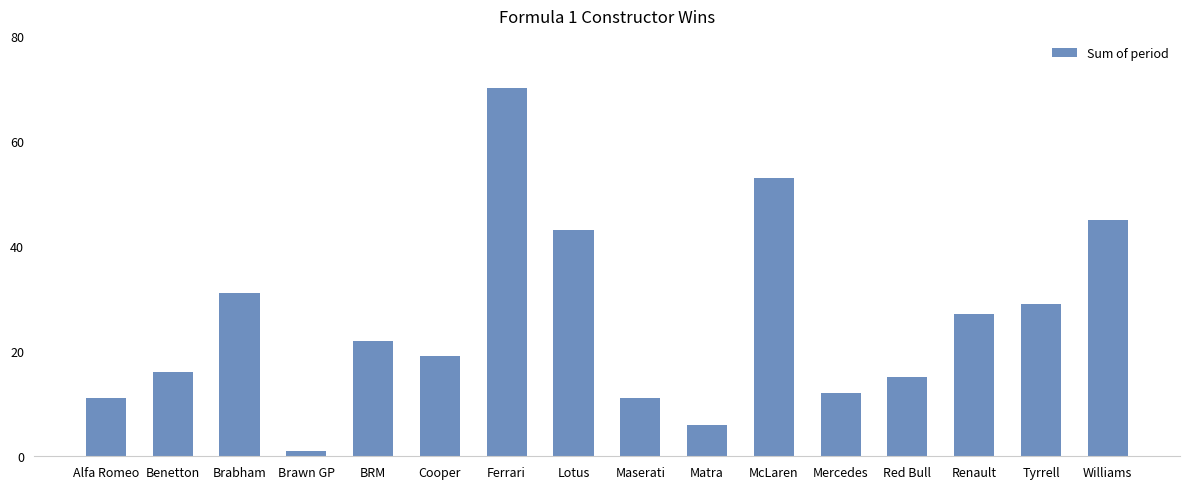

The value at McLaren is 53. True or false?

True